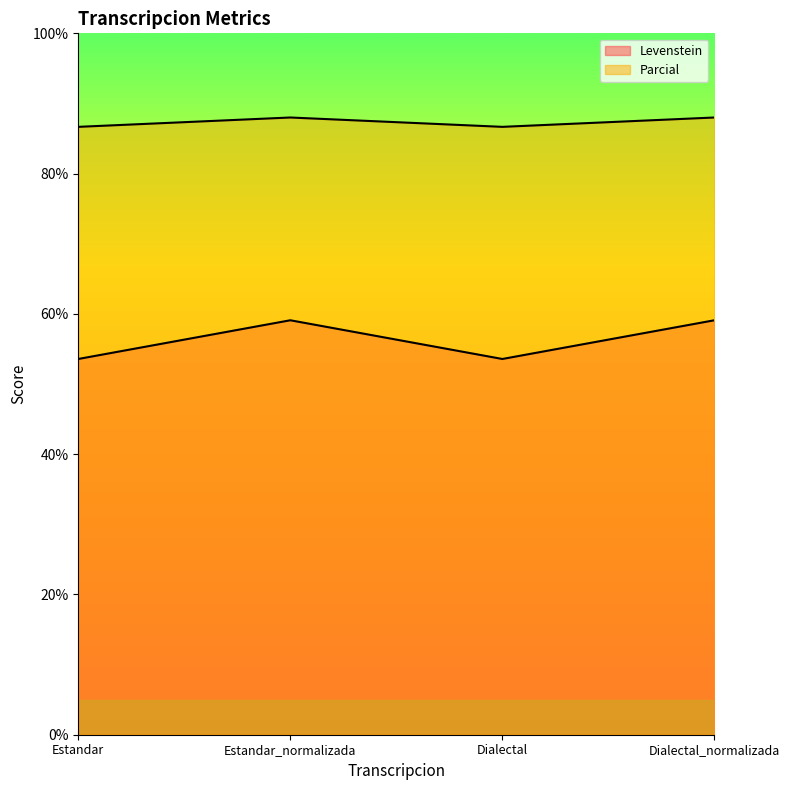

How many lines are shown in the chart?

2